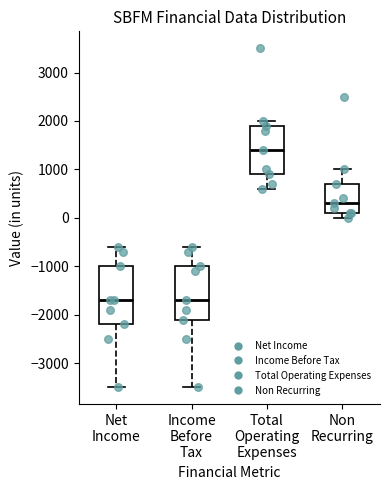

Reading left to right, transcribe this box plot: for each box, give where its median line is, the range the box spans, and where its two whiskers end, as read against the y-axis. The values are not printed on the chart, so give them approximately, as read against the axis.

Net Income: median -1700, box -2200 to -1000, whiskers -3500 to -600
Income Before Tax: median -1700, box -2100 to -1000, whiskers -3500 to -600
Total Operating Expenses: median 1400, box 900 to 1900, whiskers 600 to 2000
Non Recurring: median 300, box 100 to 700, whiskers 0 to 1000